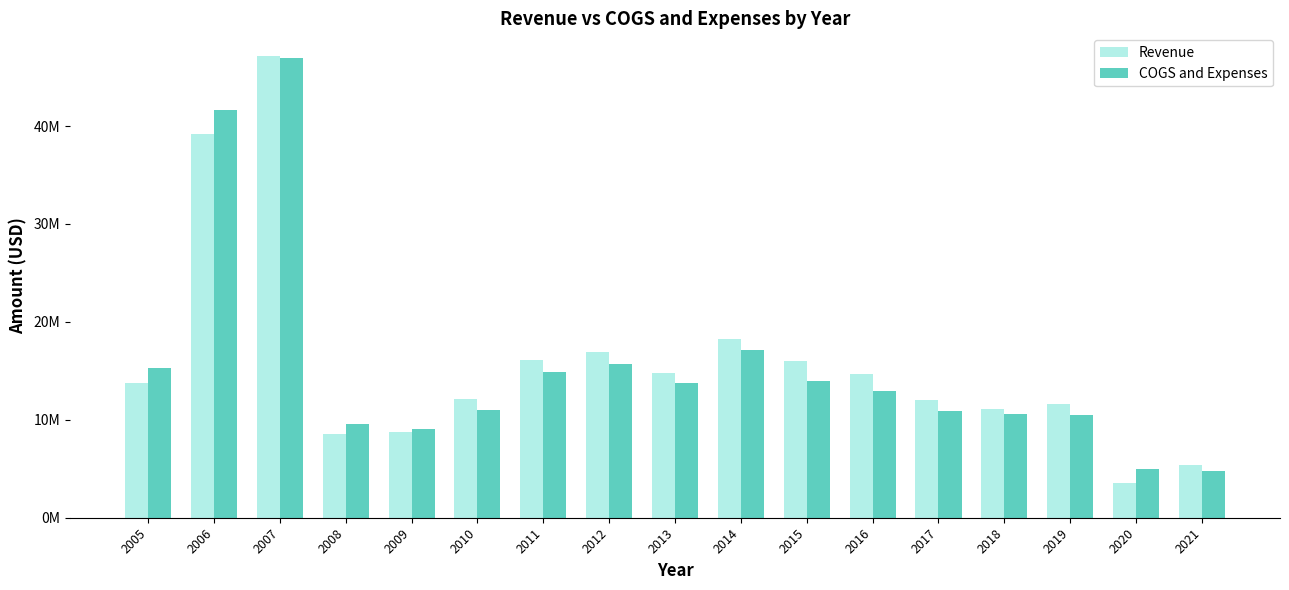

Is the value of COGS and Expenses at 2017 greater than the value of Revenue at 2015?

No